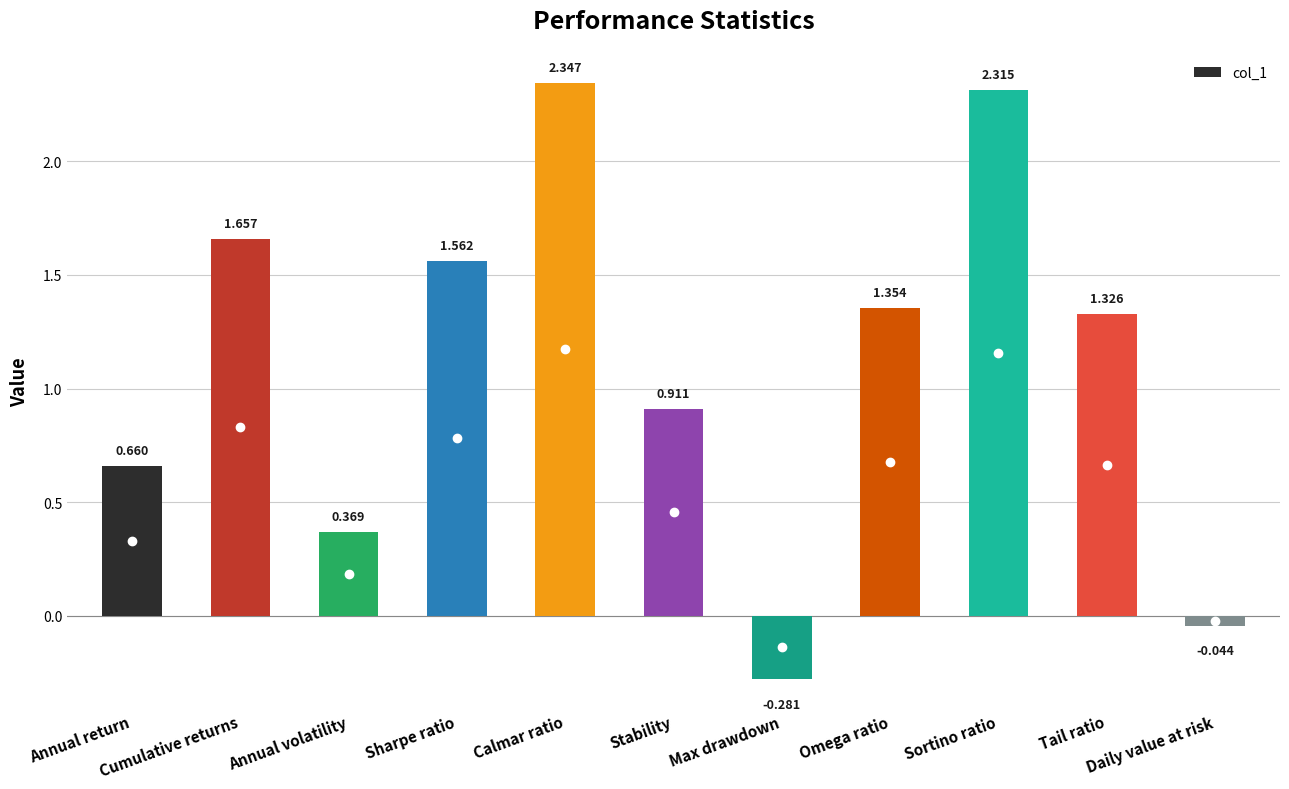

What is the change in value from Stability to Sortino ratio?

+1.4